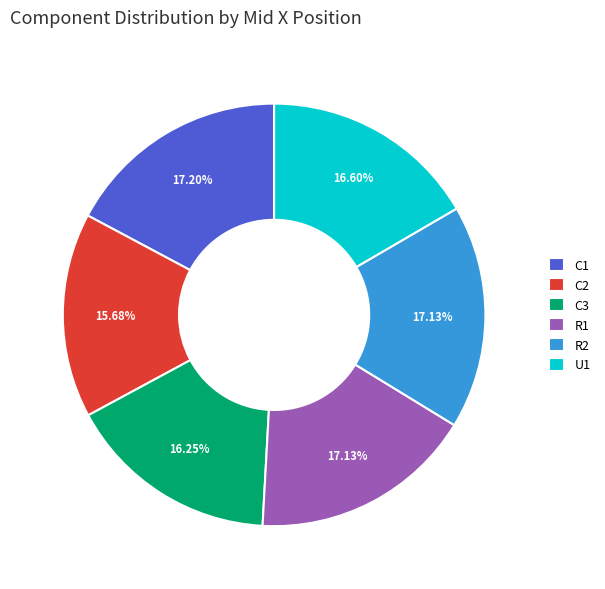

Between C1 and U1, which is larger?

C1